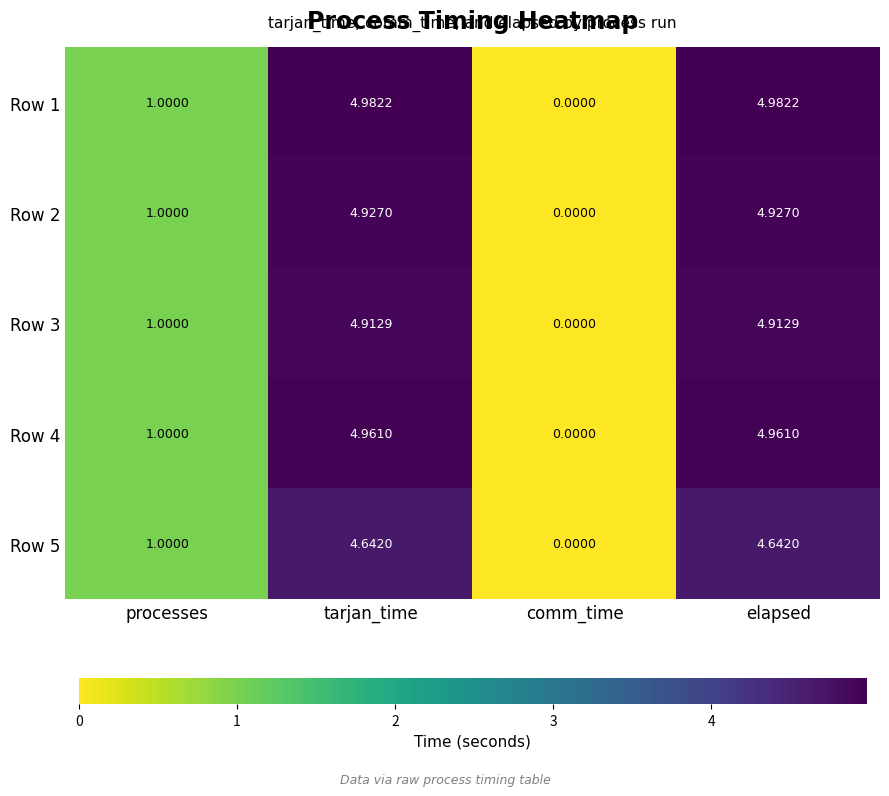

At which category does the chart reach its minimum across all series?

comm_time